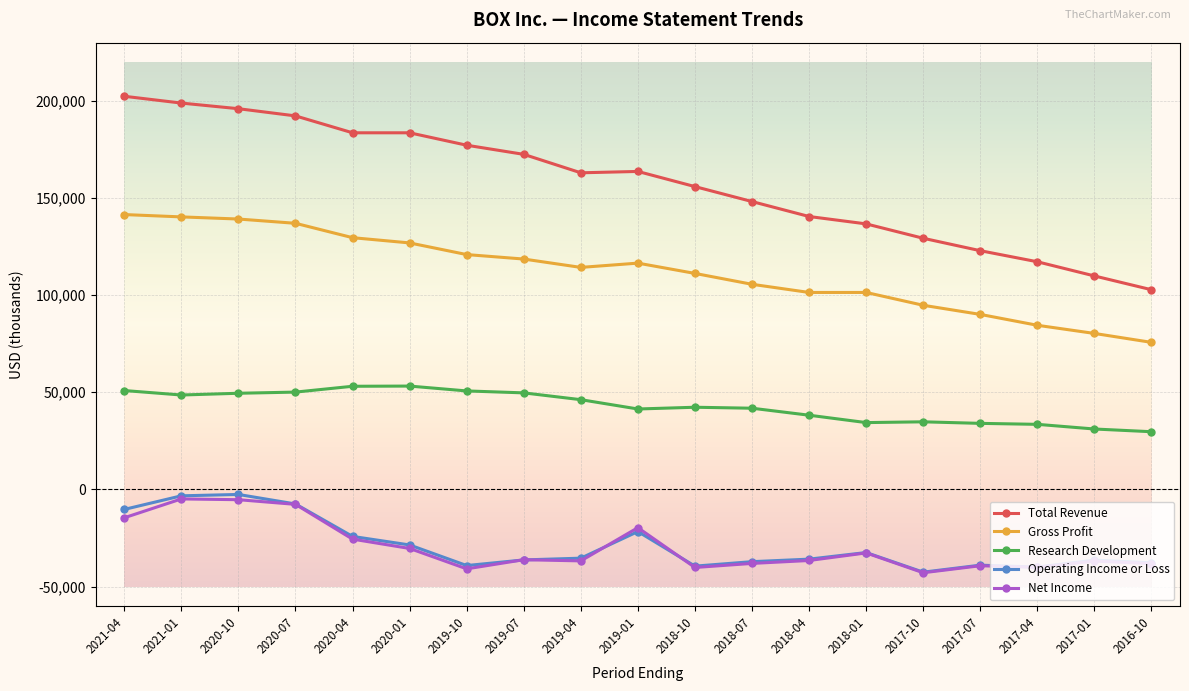

How many data points does each series have?

19